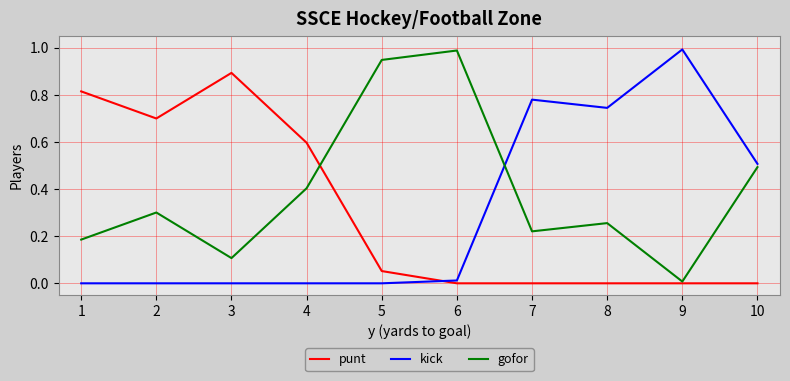

How many intersections are there between kick and punt?

1